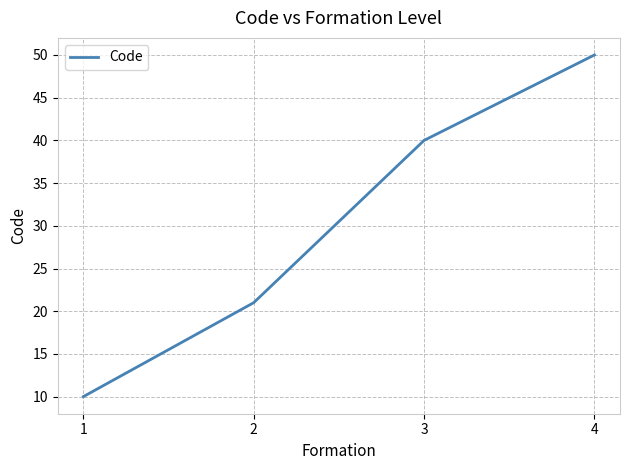

What is the difference between the second highest and second lowest values?

19